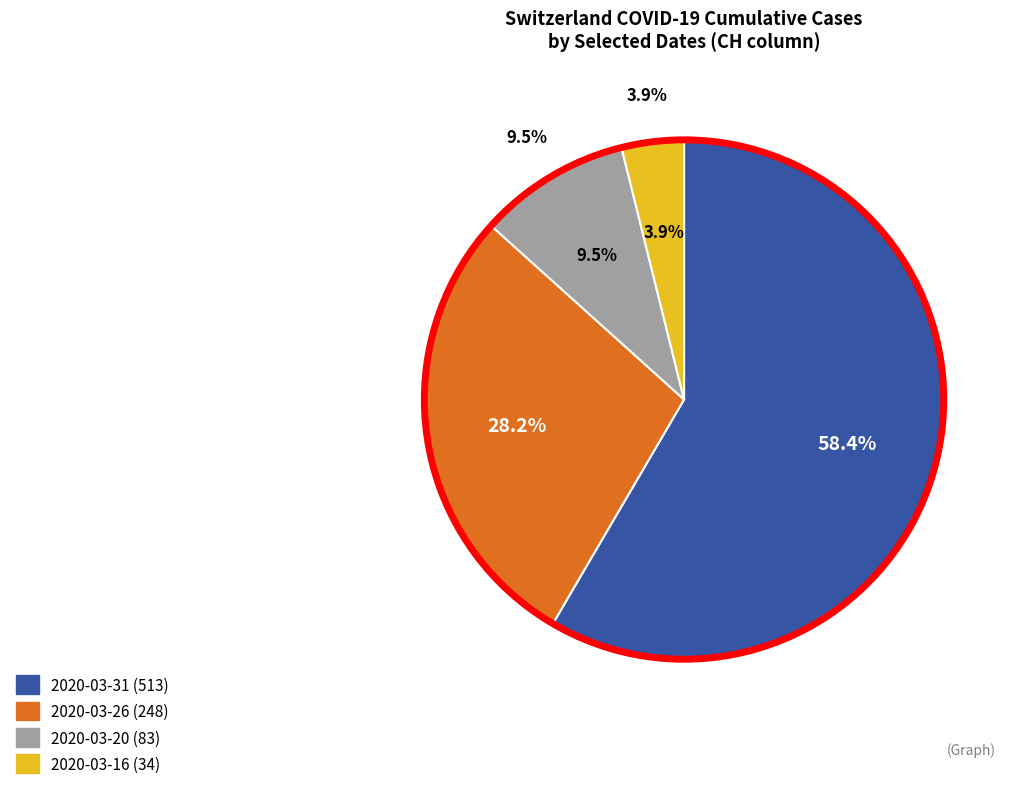

What percentage is the 2020-03-20 slice, to the nearest percent?

9%